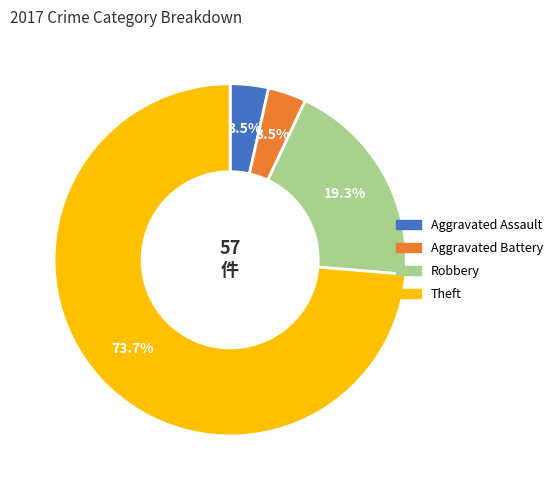

Which has a higher value, Robbery or Aggravated Battery?

Robbery